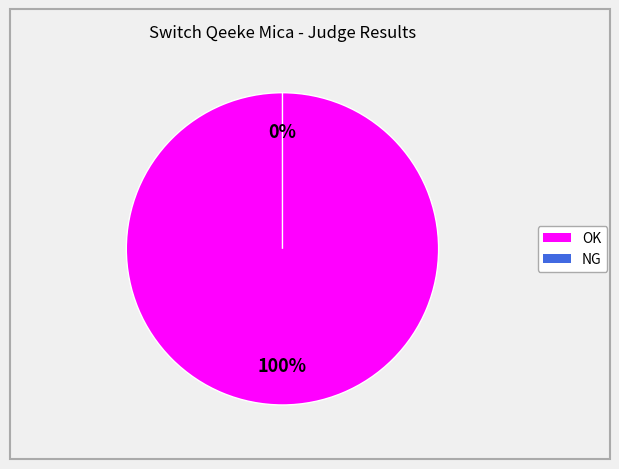

How many segments does this pie chart have?

2